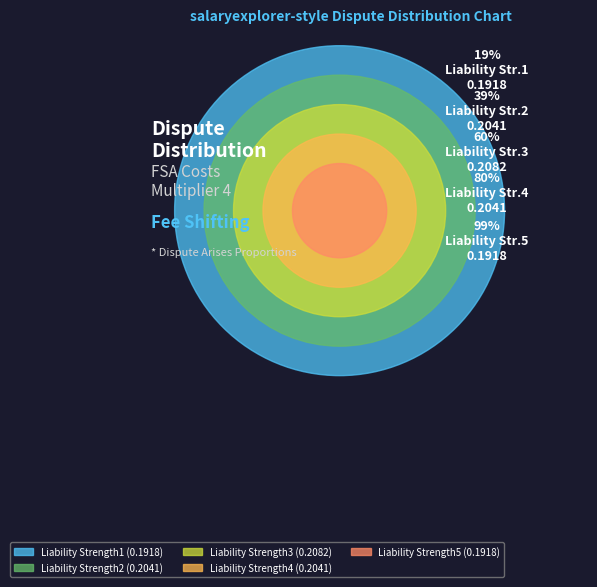

Which slice is the smallest?

Liability Strength1